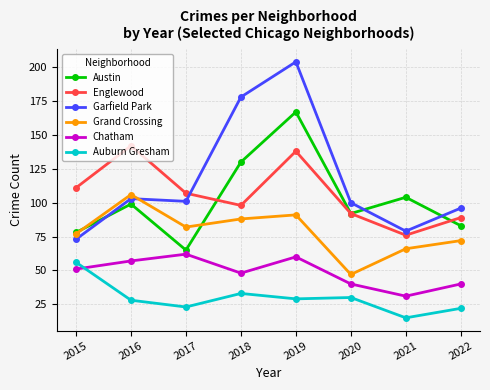

What is the difference between the highest and lowest values at 2018?

145